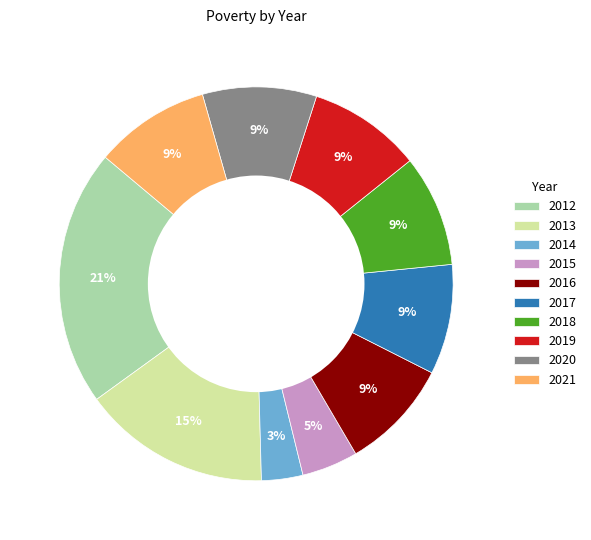

What is the smallest slice in the pie chart?

2014